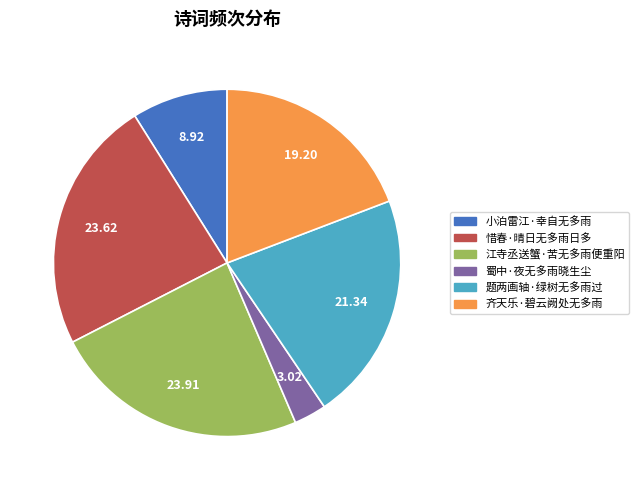

Is there a majority slice in this chart?

No